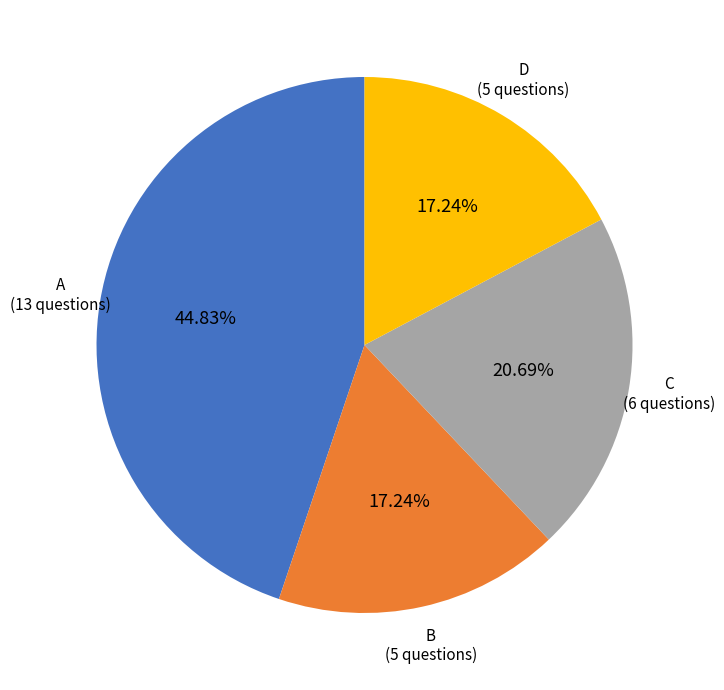

Is there any slice that represents more than half of the pie?

No